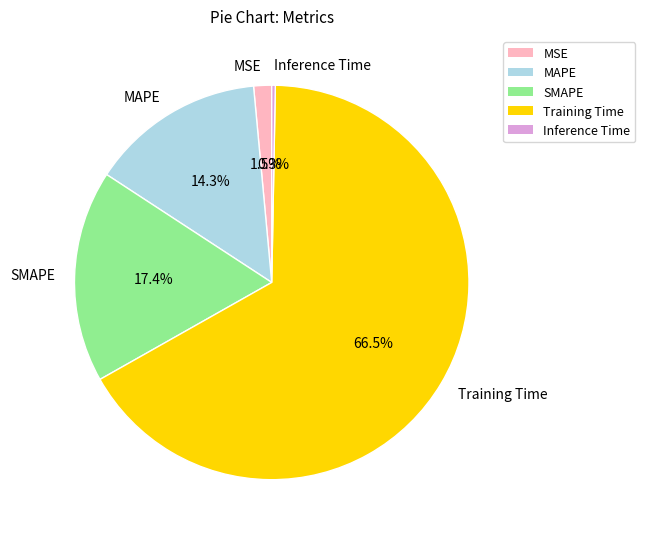

To the nearest percent, what is the average slice percentage?

20%